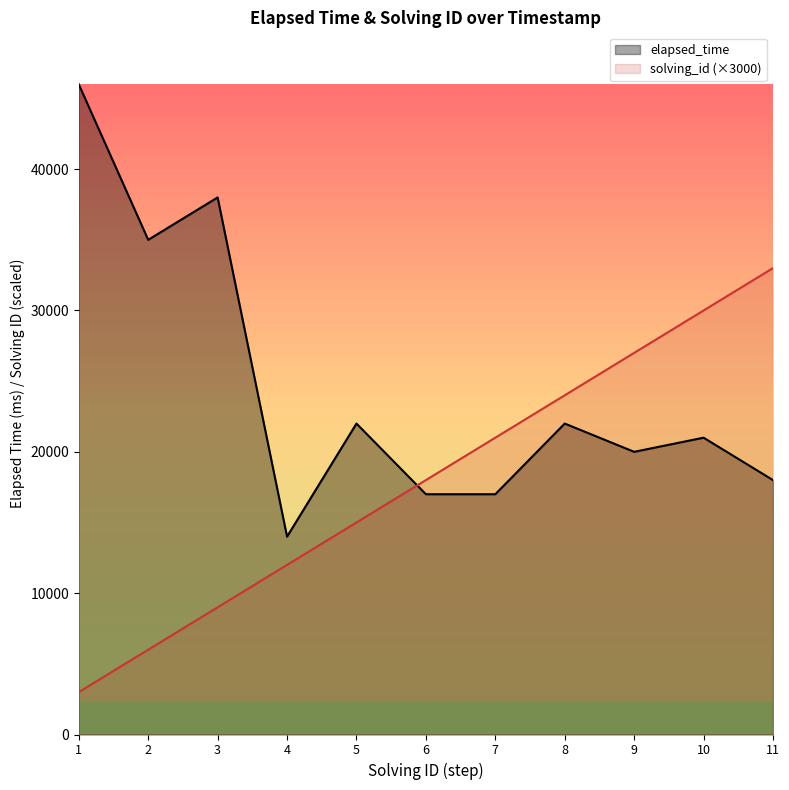

What is the minimum value for elapsed_time?

14000